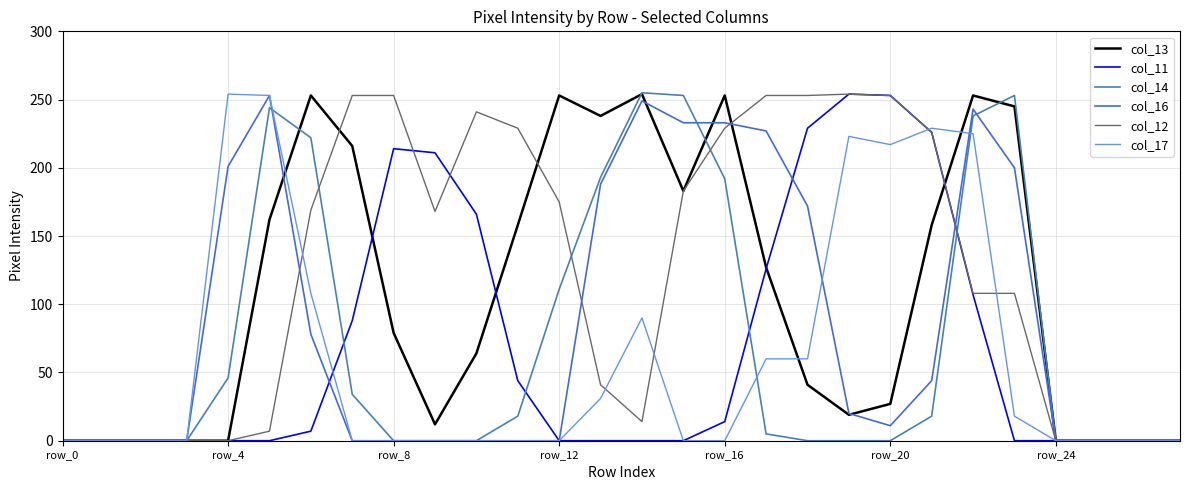

Which series has the largest total across all categories?

col_12